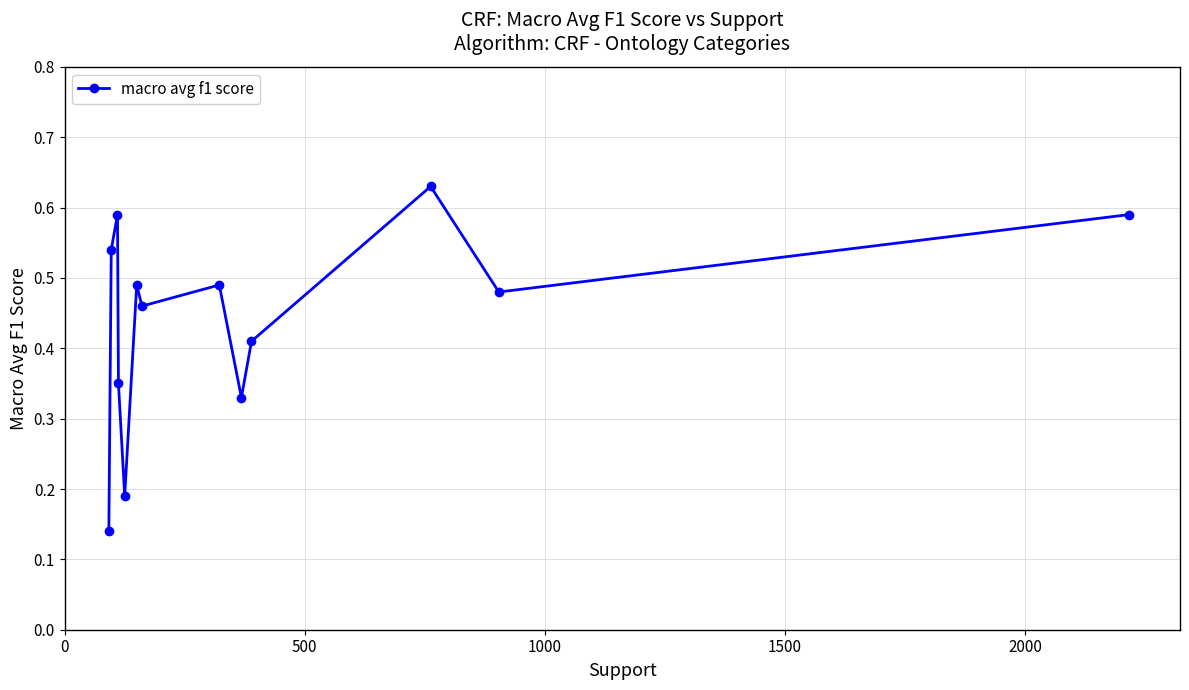

What is the sum of all values?

5.7